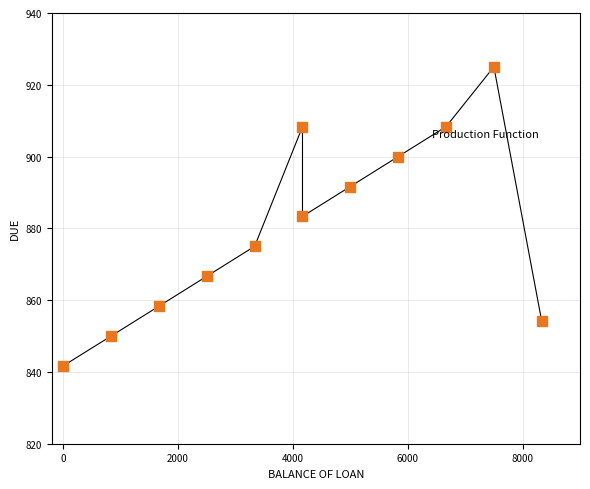

What is the average Y value?

880.2